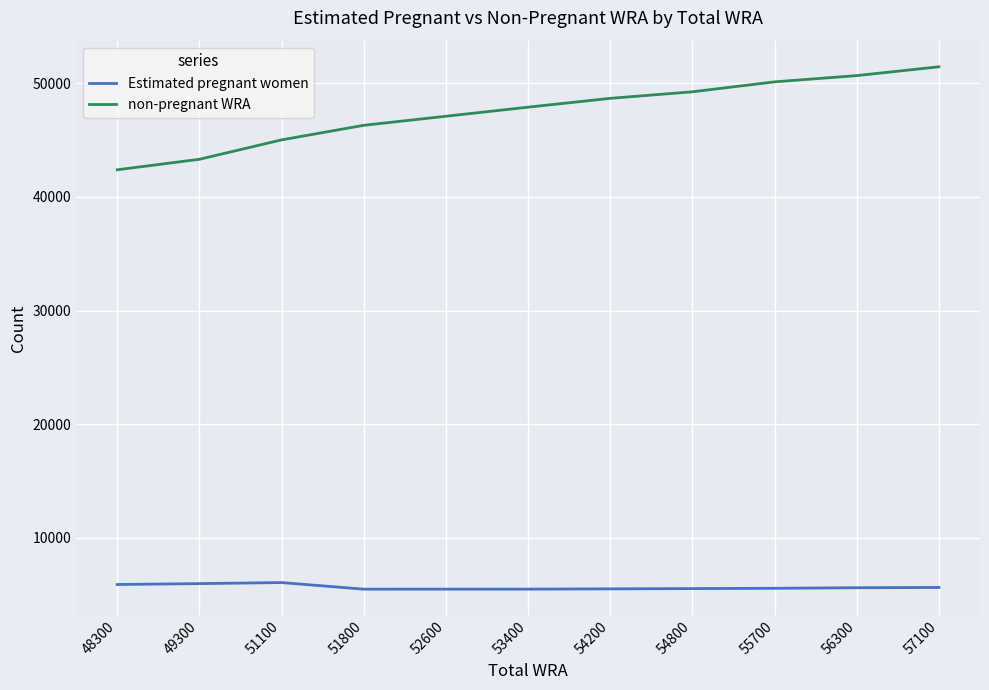

What is the sum of the Estimated pregnant women values at 51800 and 52600?

10992.1